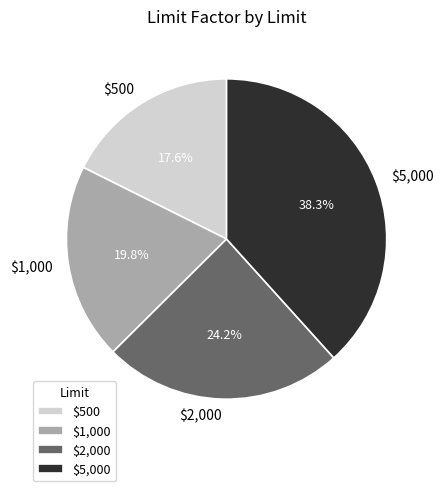

What is the smallest slice in the pie chart?

$500